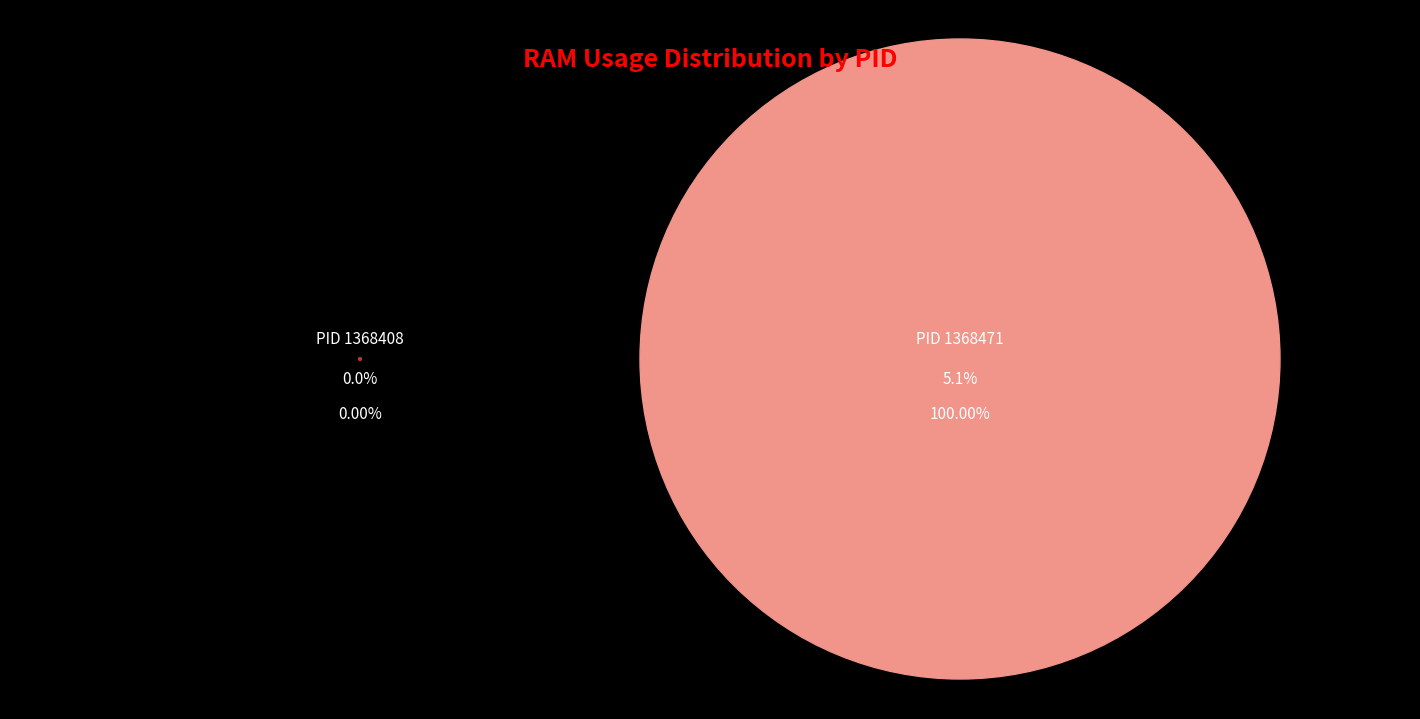

How many slices are in this pie chart?

2